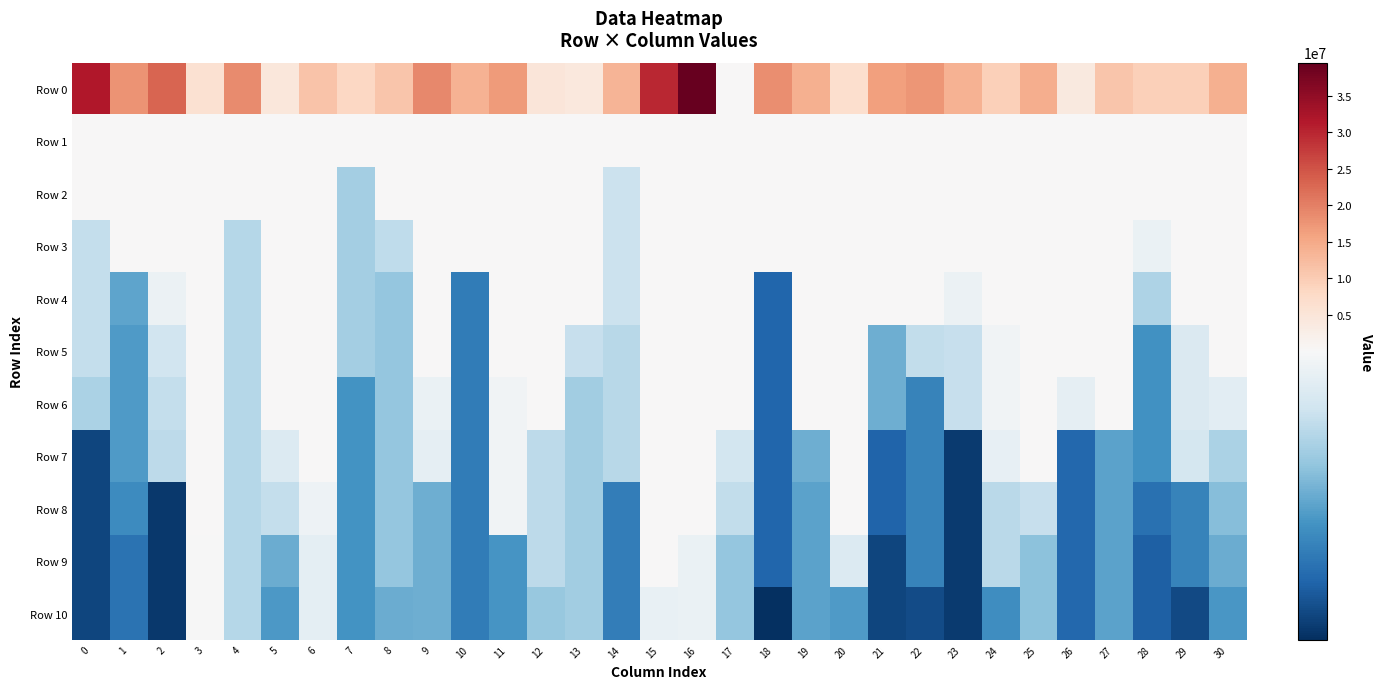

Reading left to right, list all the values displayed in this chart.

Row 0: 0=31563520.5	1=17872979.3	2=23151179.0	3=5902099.8	4=18652856.9	5=4525590.5	6=11198920.8	7=8103636.5	8=11103474.5	9=19016288.4	10=13808049.7	11=16698842.0	12=4664056.8	13=4276830.3	14=13578285.6	15=29812684.9	16=39506398.8	17=190746.4	18=18293770.6	19=14076037.2	20=6555816.1	21=16243408.0	22=17390612.3	23=13904865.7	24=9494587.1	25=14461563.7	26=4033647.9	27=11040363.3	28=9581302.4	29=9371784.5	30=13935806.6
Row 1: 0=135957.0	1=69386.8	2=134366.2	3=76331.3	4=117351.1	5=134562.9	6=89216.0	7=61683.7	8=53499.3	9=115466.7	10=82114.0	11=57565.6	12=237890.0	13=124439.7	14=55997.6	15=164308.1	16=63963.3	17=73402.3	18=134374.9	19=144522.4	20=89758.9	21=36008.0	22=245037.9	23=113504.1	24=70180.5	25=106909.3	26=84623.8	27=129715.6	28=87032.8	29=95046.5	30=106140.5
Row 2: 0=53384.8	1=47292.1	2=74857.8	3=76331.3	4=117351.1	5=79407.5	6=83829.4	7=26994.7	8=53499.3	9=115466.7	10=82114.0	11=57565.6	12=116301.3	13=68331.4	14=29891.5	15=65400.7	16=63963.3	17=66364.8	18=82595.9	19=62851.0	20=54326.3	21=36008.0	22=77351.3	23=87680.4	24=70180.5	25=50620.2	26=84623.8	27=53845.3	28=87032.8	29=90292.4	30=70525.2
Row 3: 0=29403.8	1=38077.0	2=52352.2	3=40671.9	4=28306.6	5=57851.5	6=83712.5	7=26994.7	8=28921.3	9=45774.7	10=82114.0	11=39459.1	12=67422.2	13=37222.2	14=29891.5	15=65400.7	16=59095.1	17=56295.5	18=52035.2	19=62851.0	20=54326.3	21=36008.0	22=44181.0	23=41158.6	24=65531.9	25=50620.2	26=41378.3	27=53845.3	28=33282.7	29=60566.4	30=48825.0
Row 4: 0=29403.8	1=22587.4	2=33460.2	3=40671.9	4=28306.6	5=56393.1	6=60693.6	7=26994.7	8=25973.6	9=45774.7	10=18685.6	11=39459.1	12=62692.6	13=37222.2	14=29891.5	15=65400.7	16=42135.9	17=34791.0	18=16500.5	19=55905.6	20=54326.3	21=36008.0	22=43233.2	23=33531.8	24=46902.7	25=40842.0	26=38868.6	27=53845.3	28=27616.0	29=57968.5	30=40202.9
Row 5: 0=29403.8	1=21846.8	2=30342.3	3=40671.9	4=28306.6	5=37776.5	6=37124.5	7=26994.7	8=25973.6	9=45774.7	10=18685.6	11=39459.1	12=51810.4	13=29424.6	14=28388.2	15=64822.2	16=42135.9	17=34791.0	18=16500.5	19=46755.1	20=48272.0	21=23571.1	22=29158.4	23=29507.6	24=33953.9	25=37243.6	26=38868.6	27=53845.3	28=20930.1	29=31514.8	30=34795.1
Row 6: 0=27601.0	1=21846.8	2=29356.4	3=40671.9	4=28306.6	5=37776.5	6=37124.5	7=20984.6	8=25973.6	9=33308.3	10=18685.6	11=34060.4	12=50298.3	13=26728.2	14=28388.2	15=52818.0	16=42135.9	17=34791.0	18=16500.5	19=42174.7	20=38568.2	21=23571.1	22=19489.6	23=29507.6	24=33953.9	25=37243.6	26=32677.8	27=53845.3	28=20930.1	29=31514.8	30=32361.1
Row 7: 0=13675.5	1=21846.8	2=28699.3	3=40671.9	4=28306.6	5=31560.8	6=37124.5	7=20984.6	8=25973.6	9=32659.9	10=18685.6	11=34060.4	12=28747.6	13=26728.2	14=28388.2	15=51945.6	16=39044.4	17=30655.3	18=16500.5	19=23516.1	20=38568.2	21=16350.9	22=19489.6	23=12883.7	24=32964.9	25=37243.6	26=16766.5	27=22506.7	28=20930.1	29=30752.1	30=27607.7
Row 8: 0=13675.5	1=20346.6	2=12704.6	3=35912.1	4=28306.6	5=29226.1	6=33597.2	7=20984.6	8=25973.6	9=23492.3	10=18685.6	11=34060.4	12=28747.6	13=26728.2	14=18989.7	15=51945.6	16=39044.4	17=29103.3	18=16500.5	19=22420.4	20=38568.2	21=16350.9	22=19489.6	23=12883.7	24=28520.9	25=29406.0	26=16766.5	27=22506.7	28=17561.0	29=19385.5	30=25062.8
Row 9: 0=13675.5	1=17806.6	2=12704.6	3=34662.2	4=28306.6	5=23320.7	6=32600.1	7=20984.6	8=25973.6	9=23492.3	10=18685.6	11=21166.1	12=28747.6	13=26728.2	14=18989.7	15=51473.3	16=33219.6	17=25902.6	18=16500.5	19=22420.4	20=31560.4	21=13696.9	22=19489.6	23=12883.7	24=28520.9	25=25356.1	26=16766.5	27=22506.7	28=15954.5	29=19385.5	30=23449.4
Row 10: 0=13675.5	1=17806.6	2=12704.6	3=34662.2	4=28306.6	5=21640.4	6=32600.1	7=20984.6	8=23343.7	9=23492.3	10=18685.6	11=21166.1	12=26133.3	13=26728.2	14=18989.7	15=33063.3	16=33219.6	17=25902.6	18=11810.1	19=22420.4	20=21819.8	21=13696.9	22=14161.2	23=12883.7	24=20542.7	25=25356.1	26=16766.5	27=22506.7	28=15954.5	29=14094.8	30=21503.9